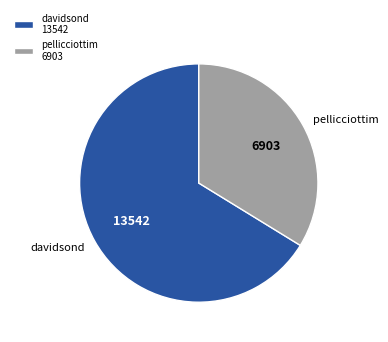

Is davidsond the majority of the pie?

Yes